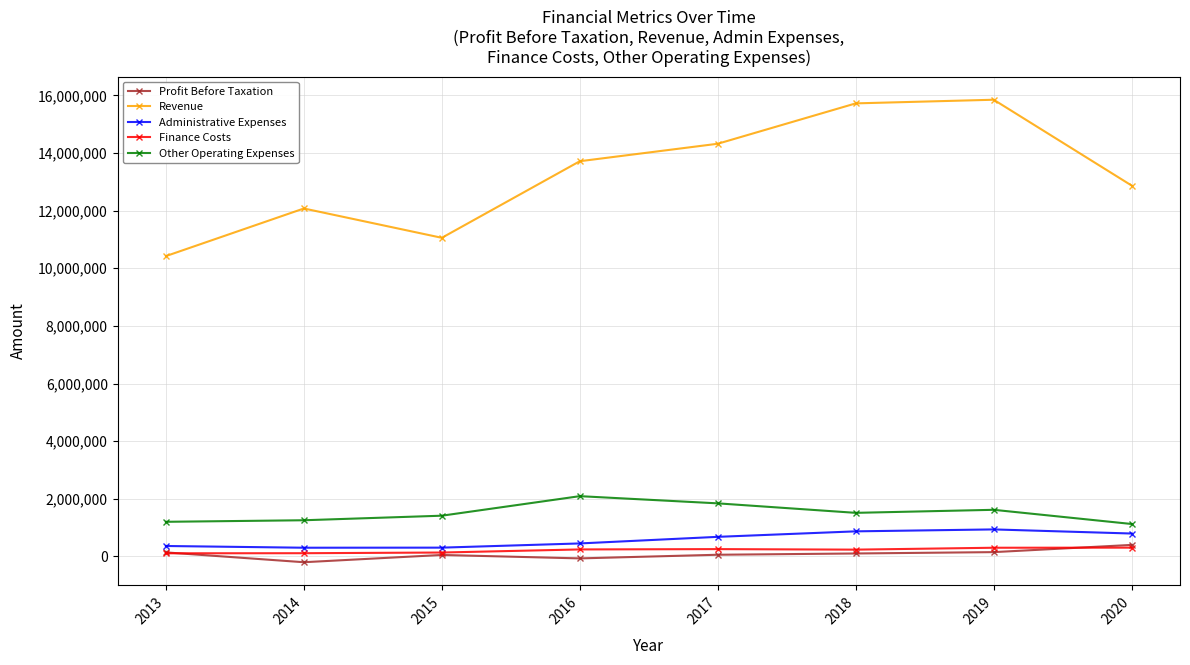

Which series changed the most between 2013 and 2017?

Revenue